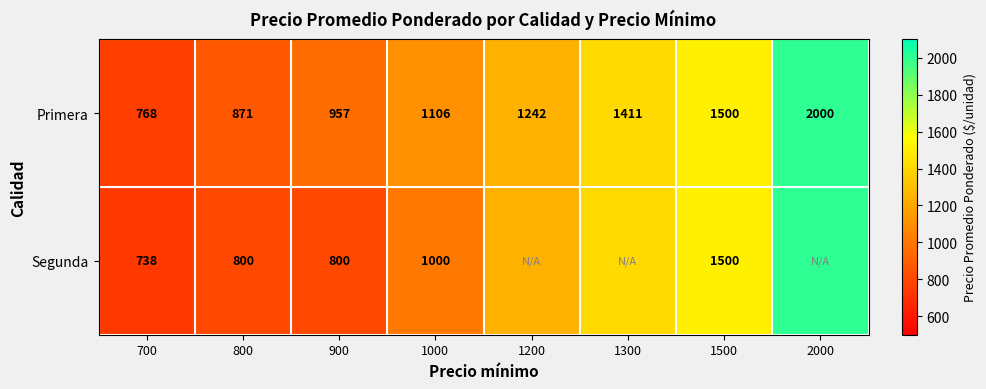

What is the minimum value for Primera?

768